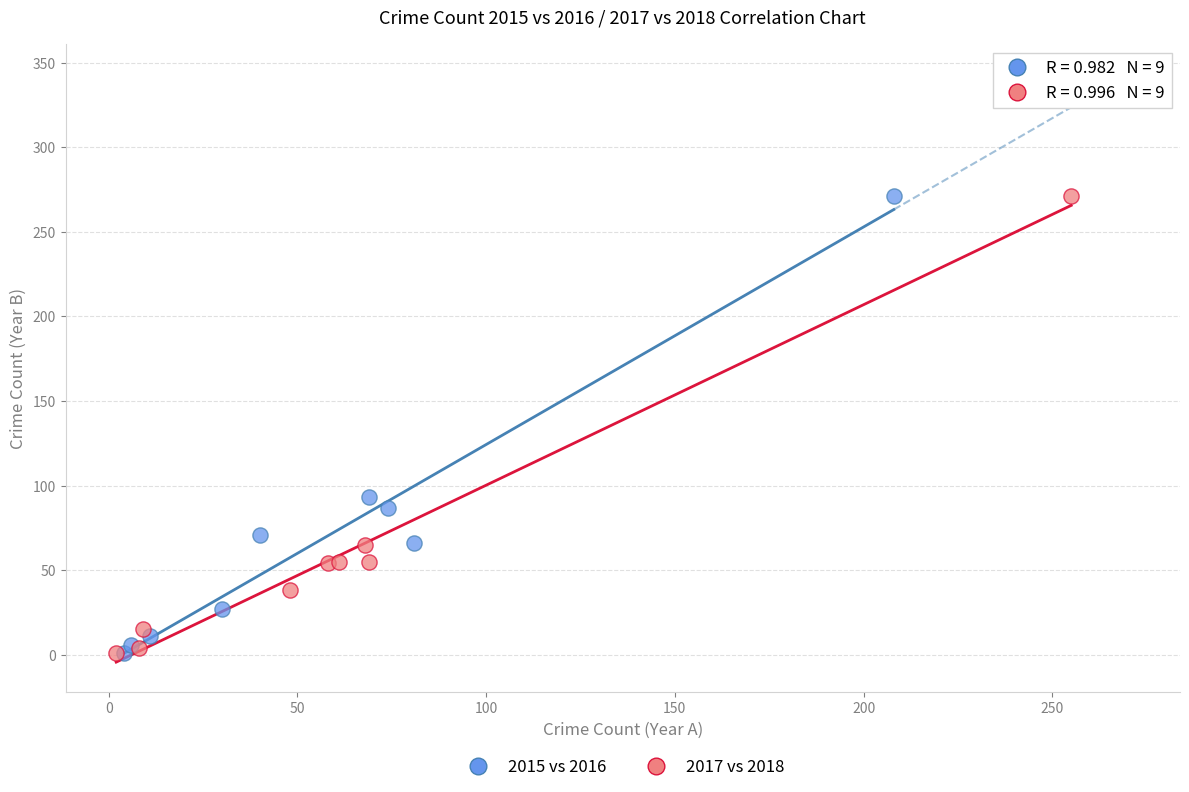

What are all the series names shown in the legend?

2015 vs 2016, 2017 vs 2018